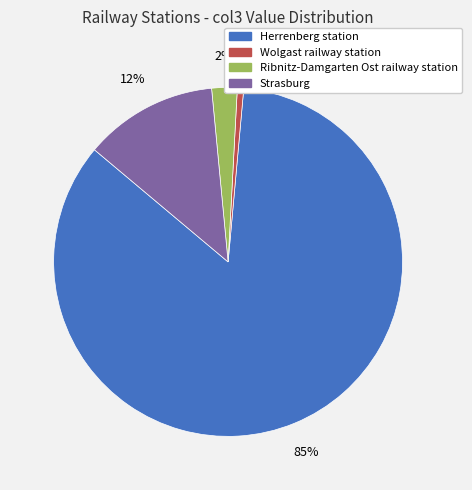

Count the number of slices in the pie.

4